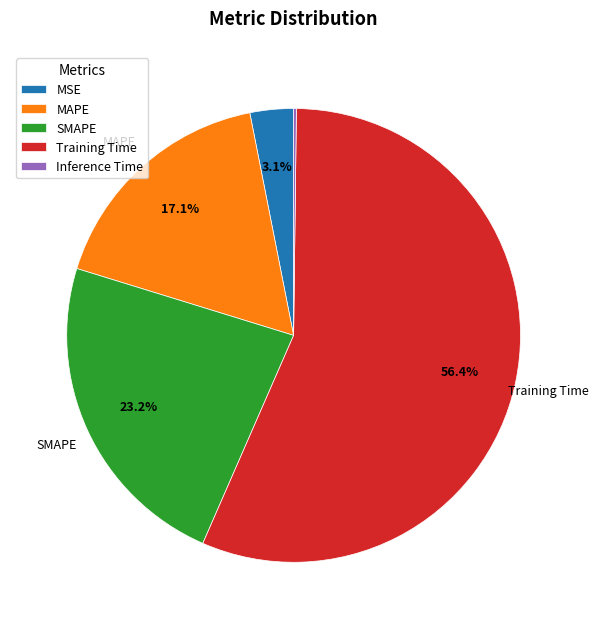

To the nearest percent, what is the average slice percentage?

20%